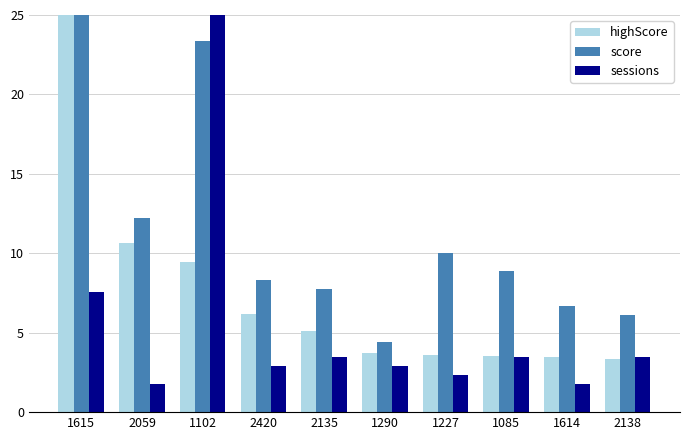

The highScore series shows 10.7 at 2059. True or false?

True